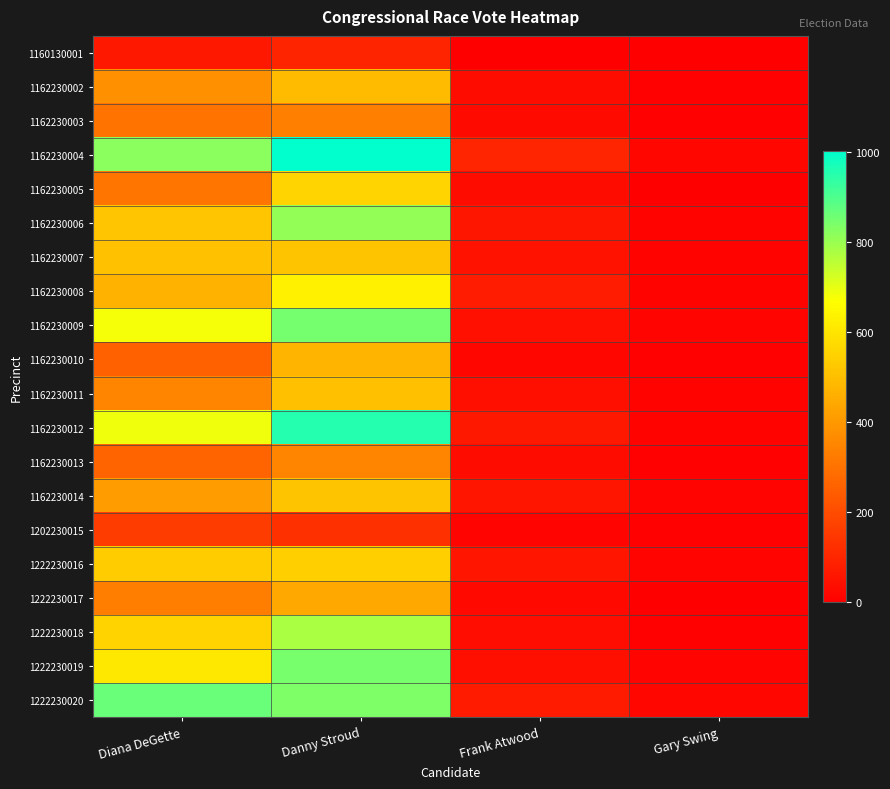

What is the difference between the highest and lowest values at Diana DeGette?

798